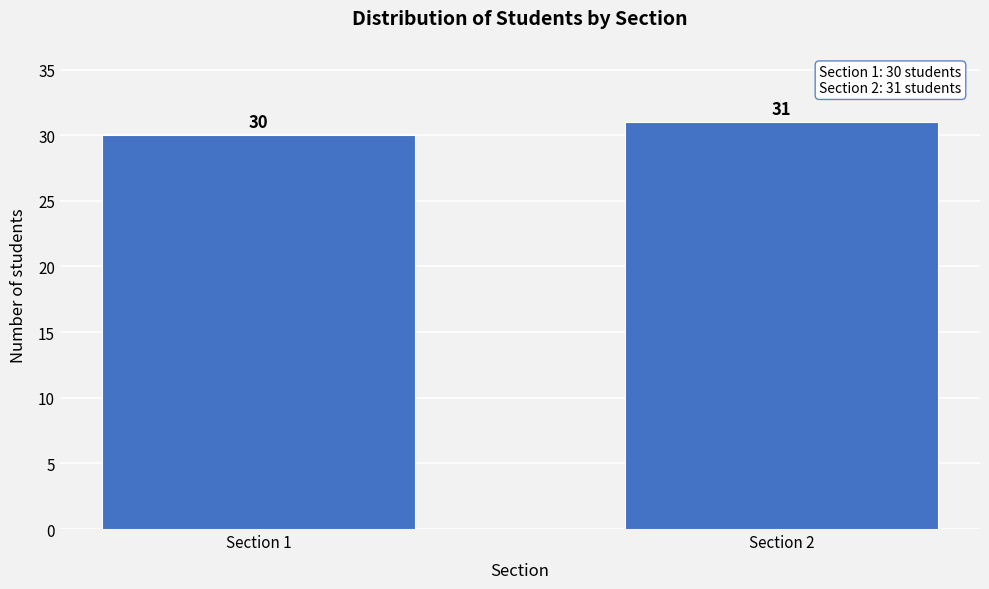

Reading left to right, transcribe all the data shown in this chart.

Section 1=30	Section 2=31